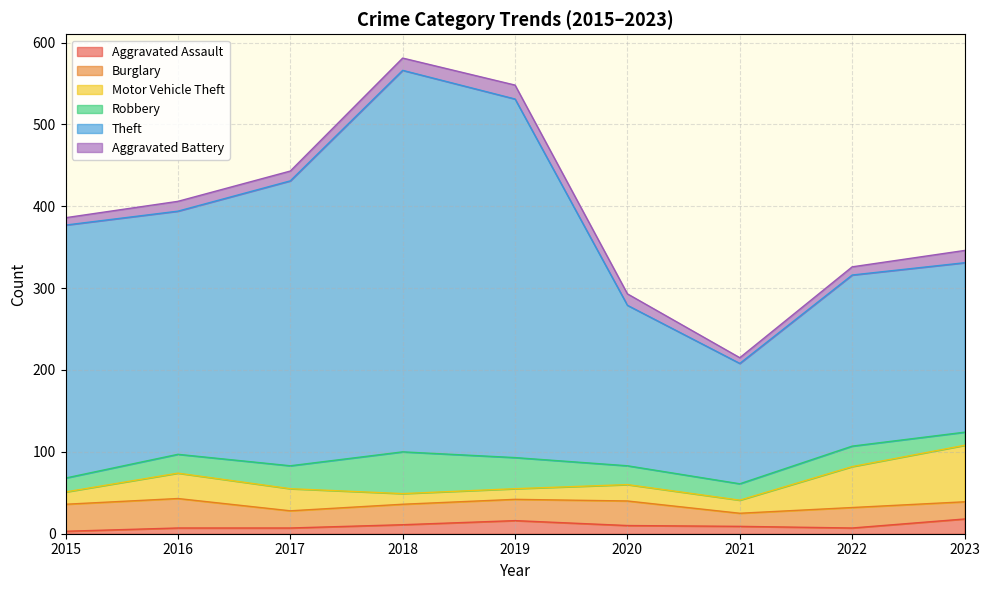

What is the value of the Burglary point at the 7th from the left?

16